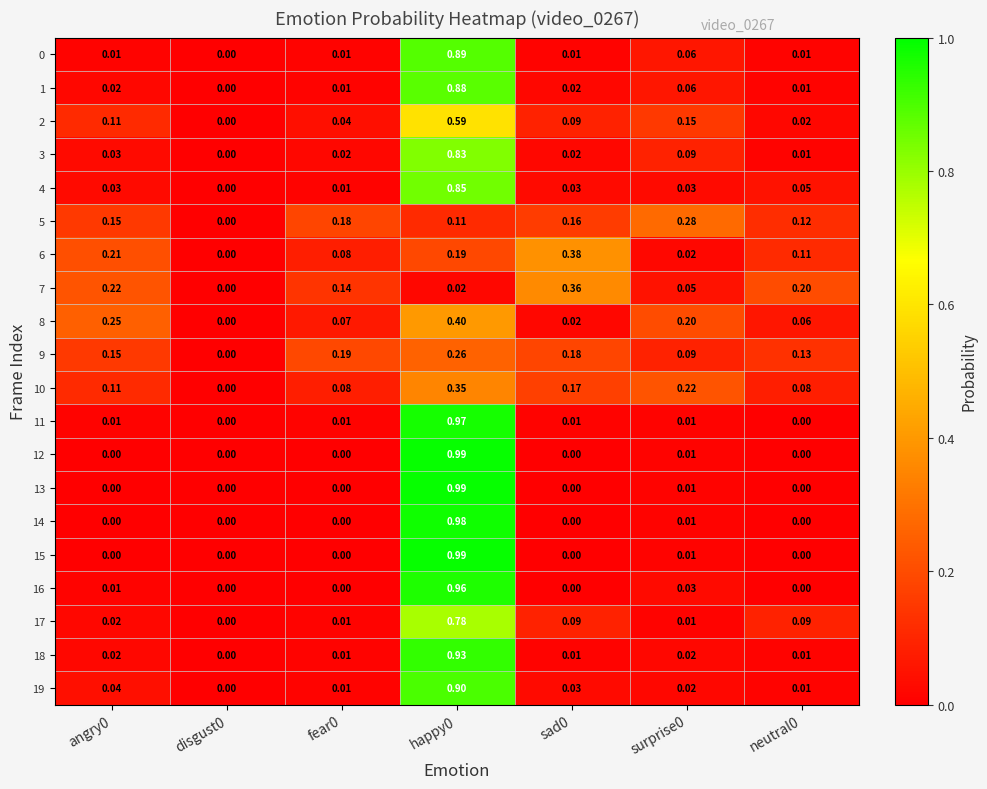

Is the value of 7 at sad0 greater than the value of 13 at disgust0?

Yes